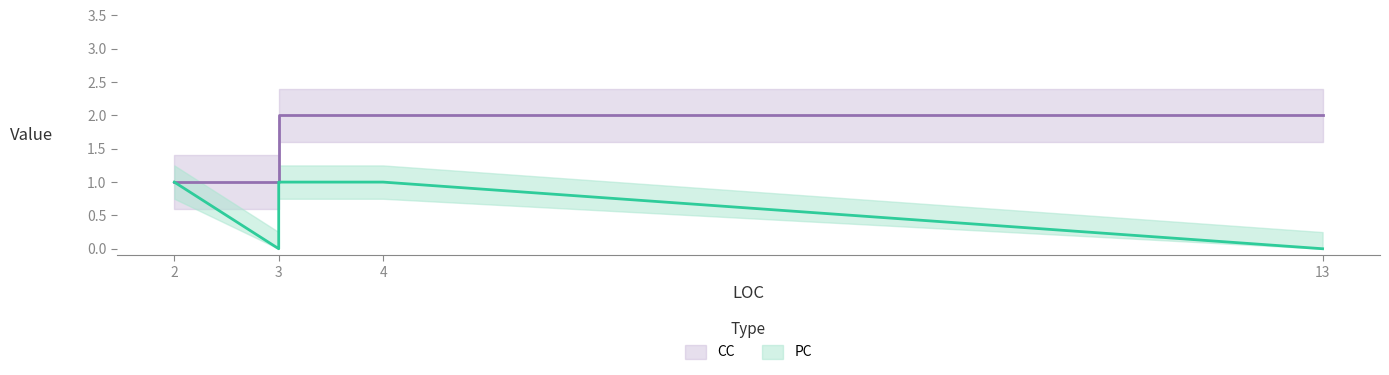

How many interior local valleys does the PC series have?

1